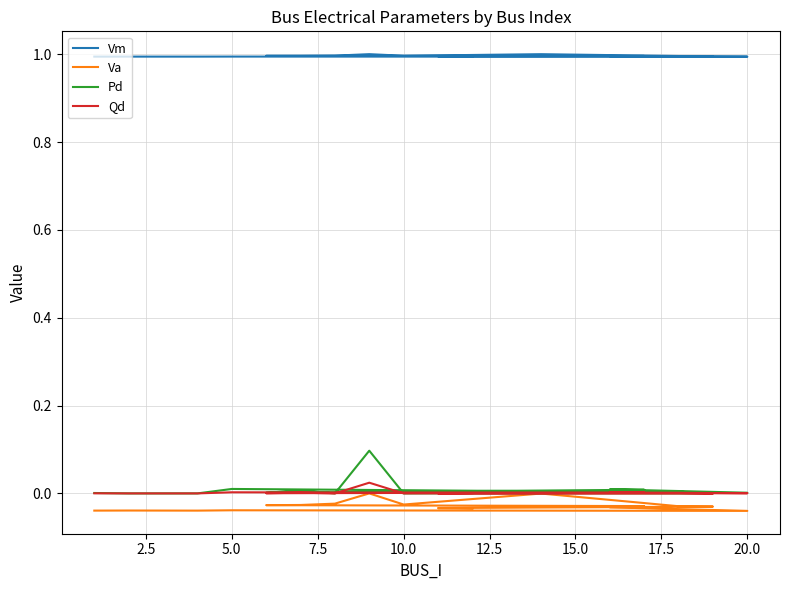

Rank the series at 20.0 from lowest to highest value.

Va, Qd, Pd, Vm